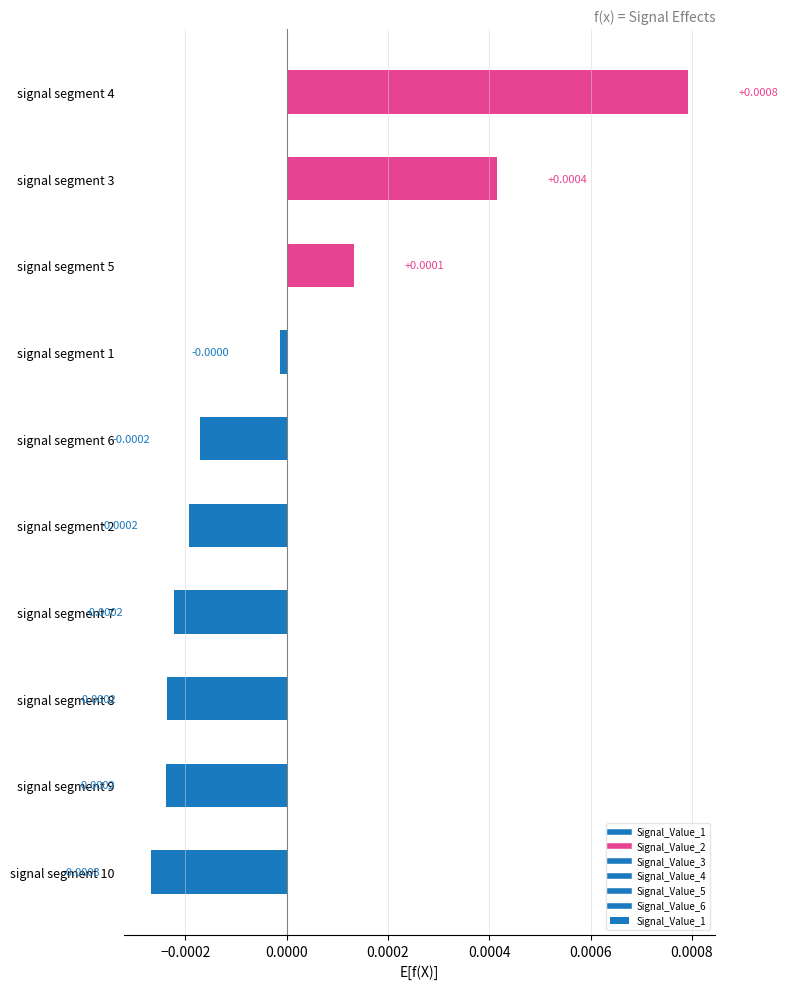

Does the chart contain any negative values?

Yes